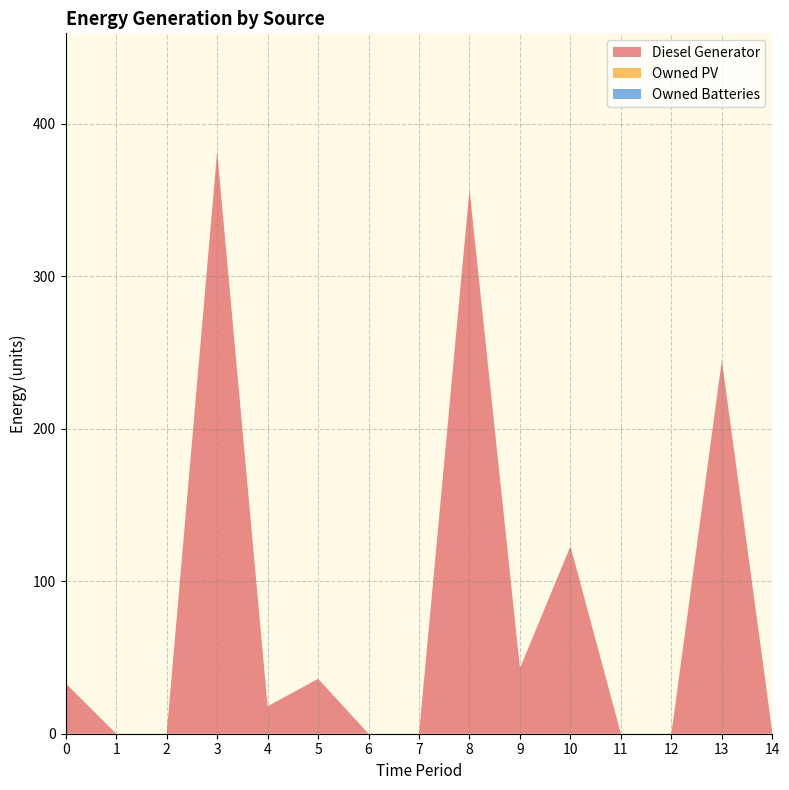

Reading left to right, extract all data points from this chart.

Diesel Generator: 0=33	1=0	2=0	3=382	4=18	5=36	6=0	7=0	8=357	9=43	10=123	11=0	12=0	13=245	14=1
Owned PV: 0=0	1=0	2=0	3=0	4=0	5=0	6=0	7=0	8=0	9=0	10=0	11=0	12=0	13=0	14=0
Owned Batteries: 0=0	1=0	2=0	3=0	4=0	5=0	6=0	7=0	8=0	9=0	10=0	11=0	12=0	13=0	14=0